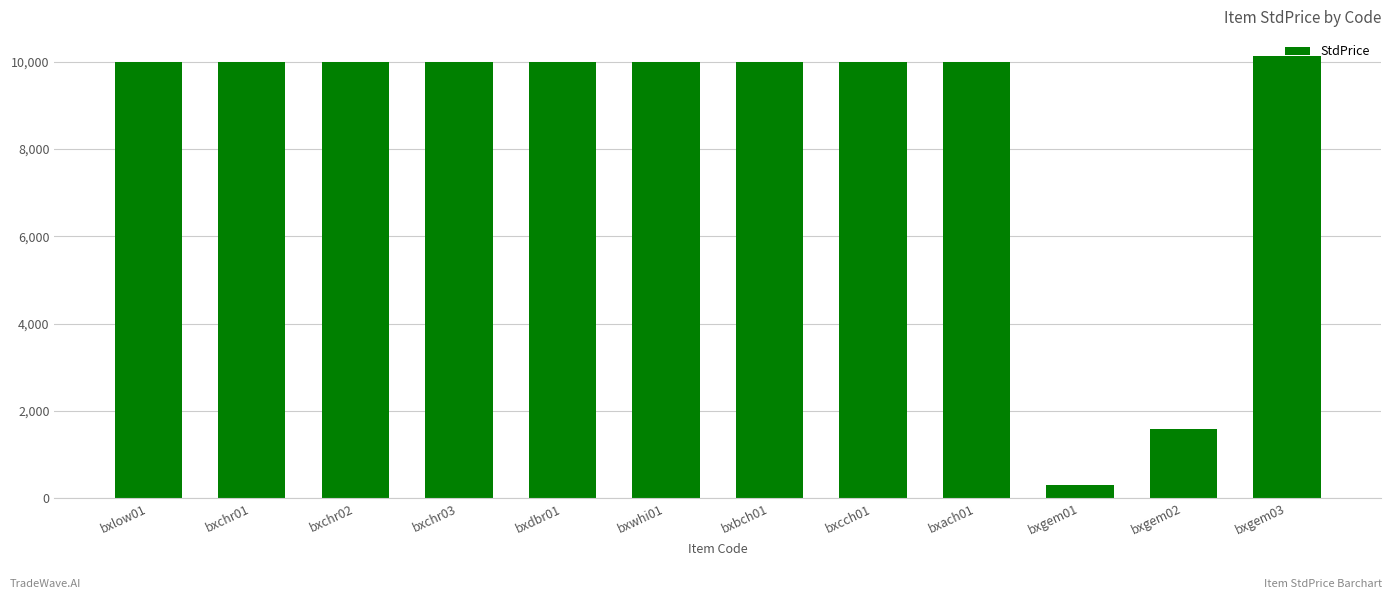

What is the label of the 5th bar from the right?

bxcch01